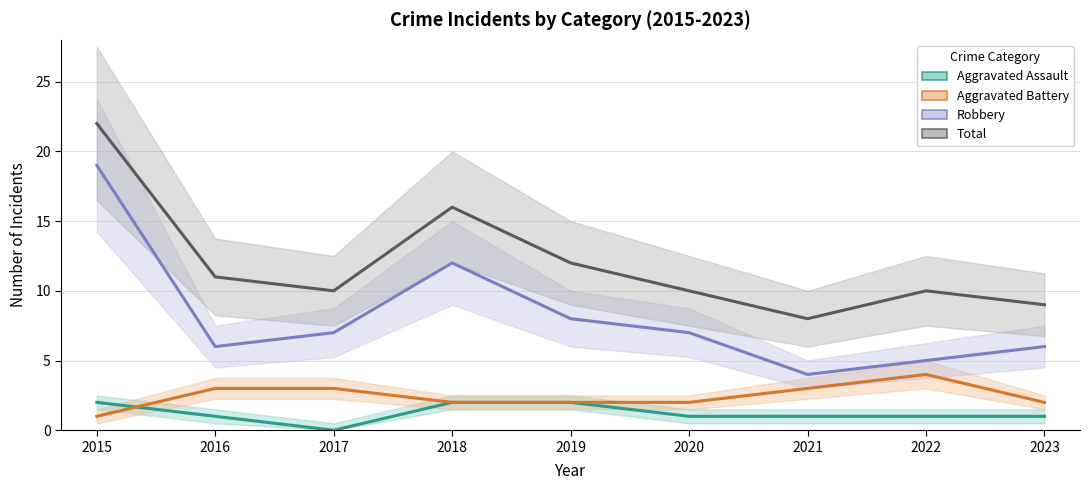

Reading left to right, what are all the values shown in this chart?

Aggravated Assault: 2	1	0	2	2	1	1	1	1
Aggravated Battery: 1	3	3	2	2	2	3	4	2
Robbery: 19	6	7	12	8	7	4	5	6
Total: 22	11	10	16	12	10	8	10	9